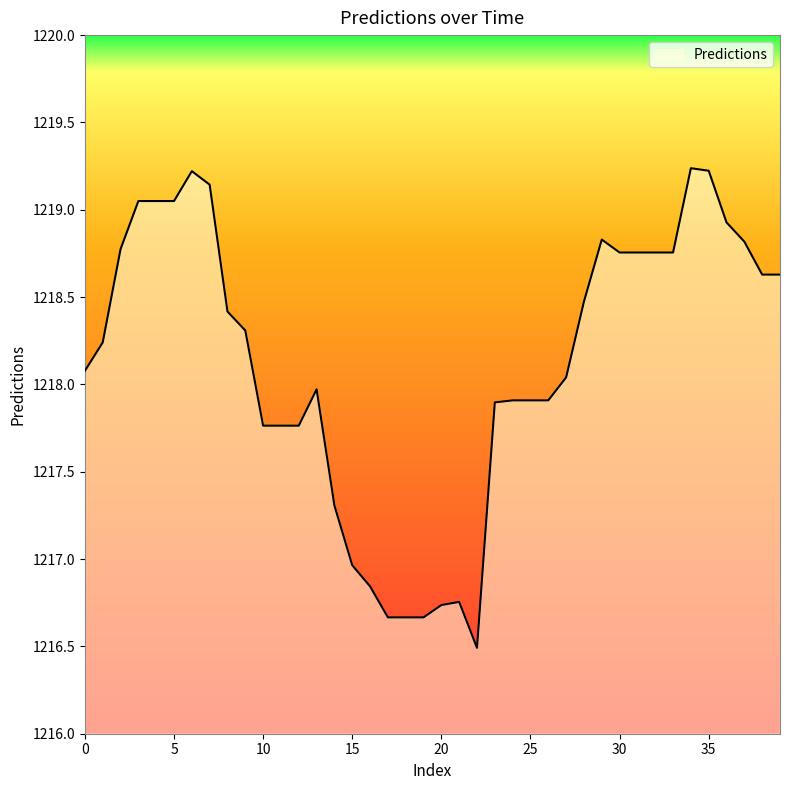

What is the smallest value displayed?

1216.5